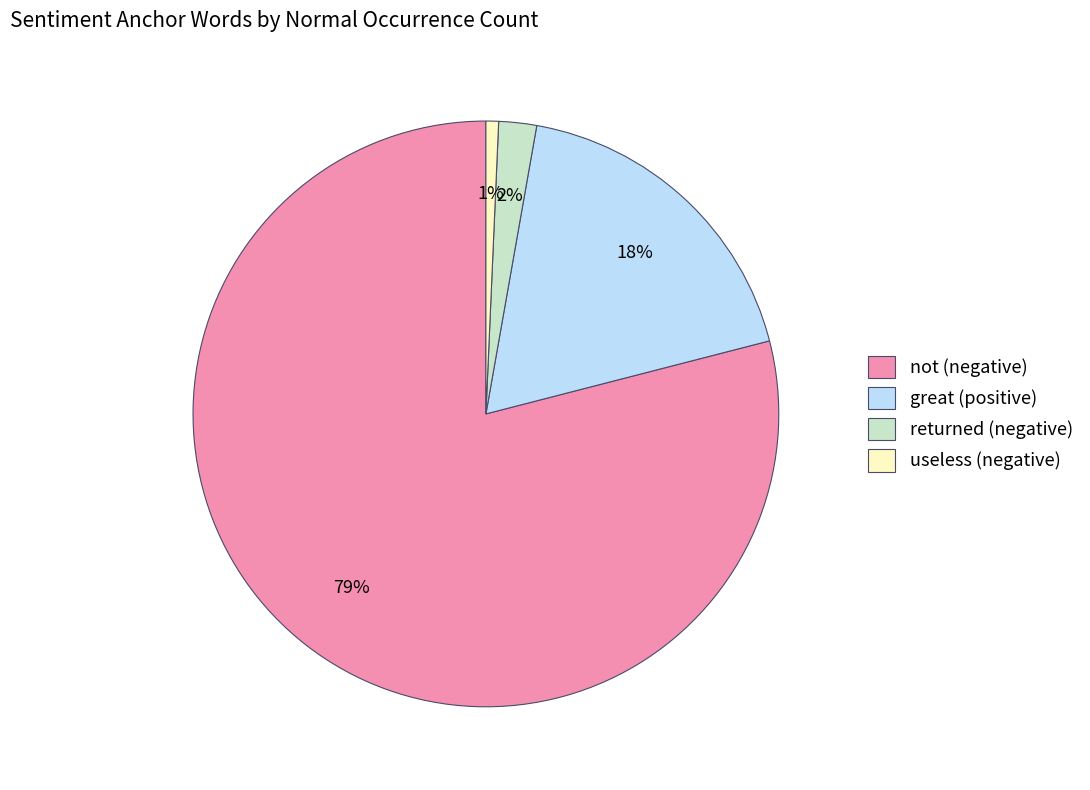

Count the number of slices in the pie.

4